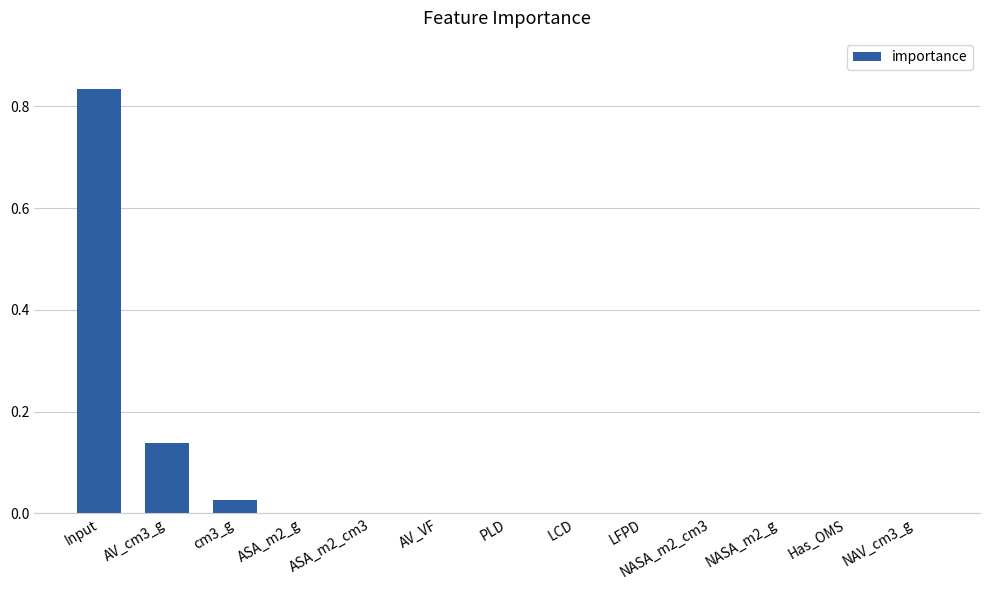

Is it true that the value at AV_VF is 0.0?

True